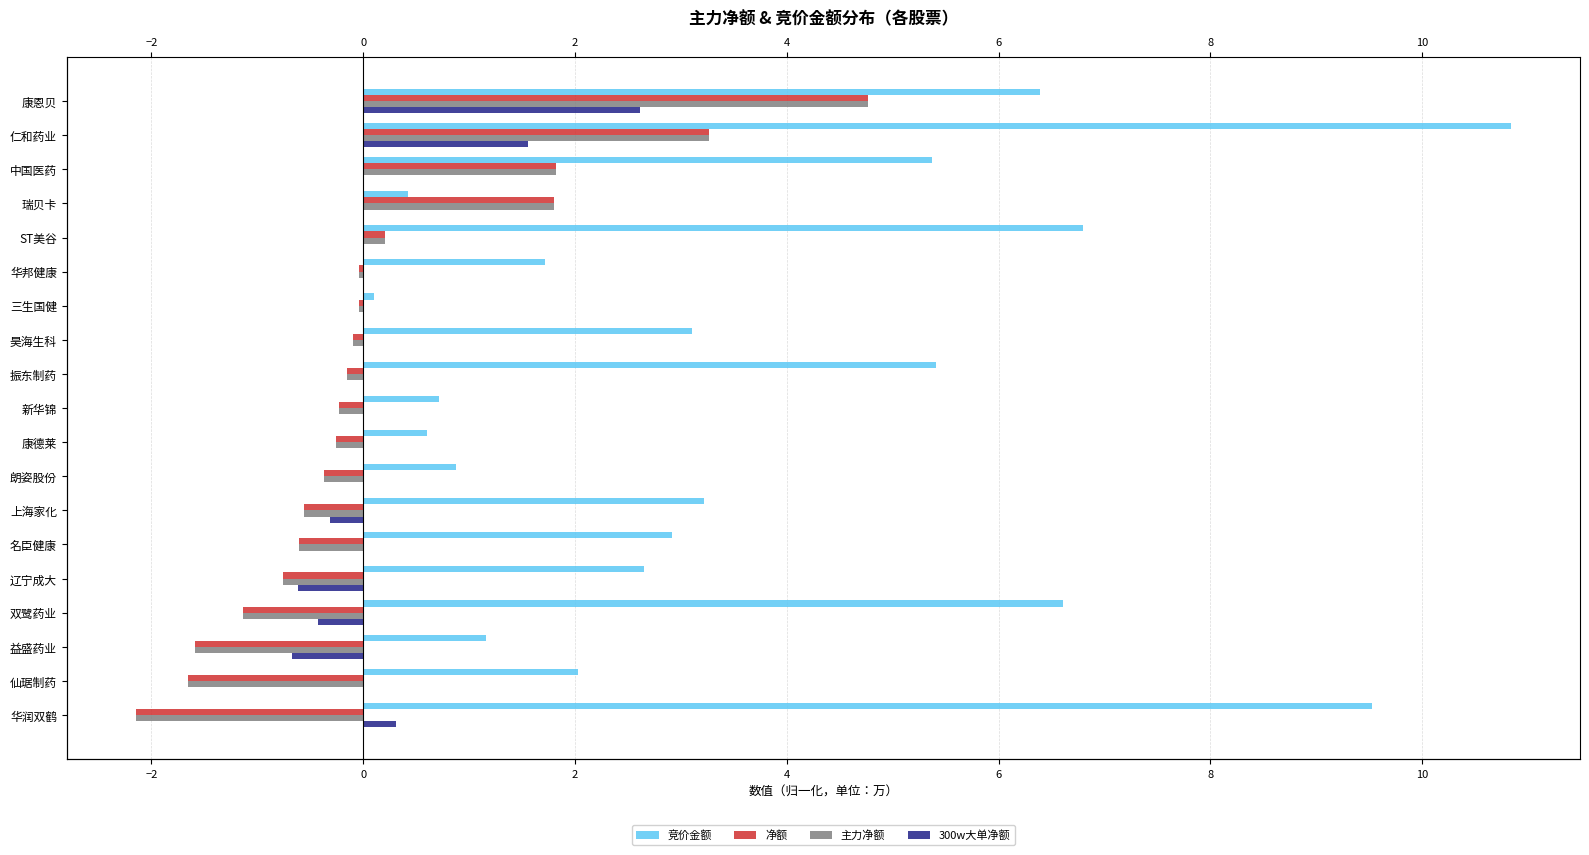

How many data points in 竞价金额 are above 2?

12